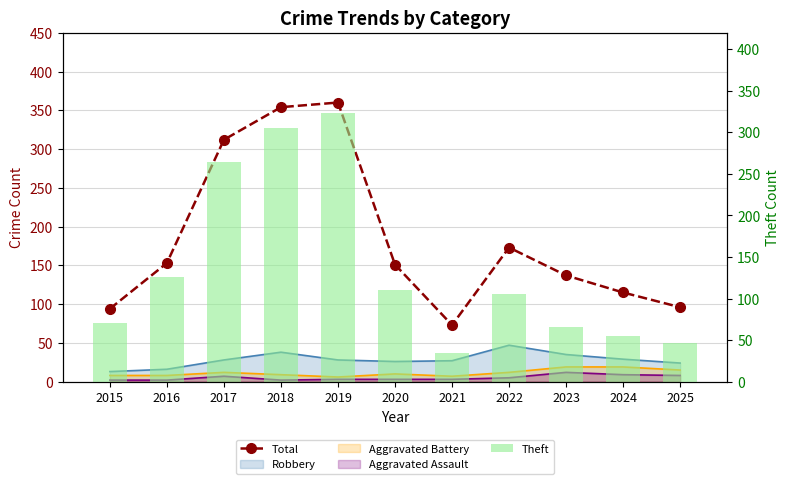

Where does the Theft series first go above 106?

2016